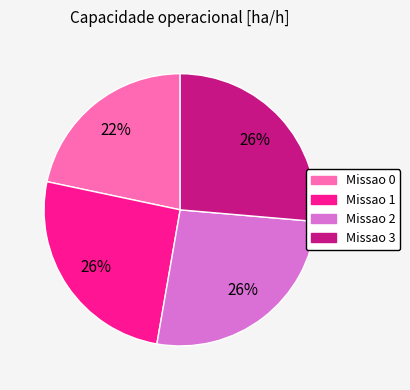

To the nearest percent, what is the average slice percentage?

25%